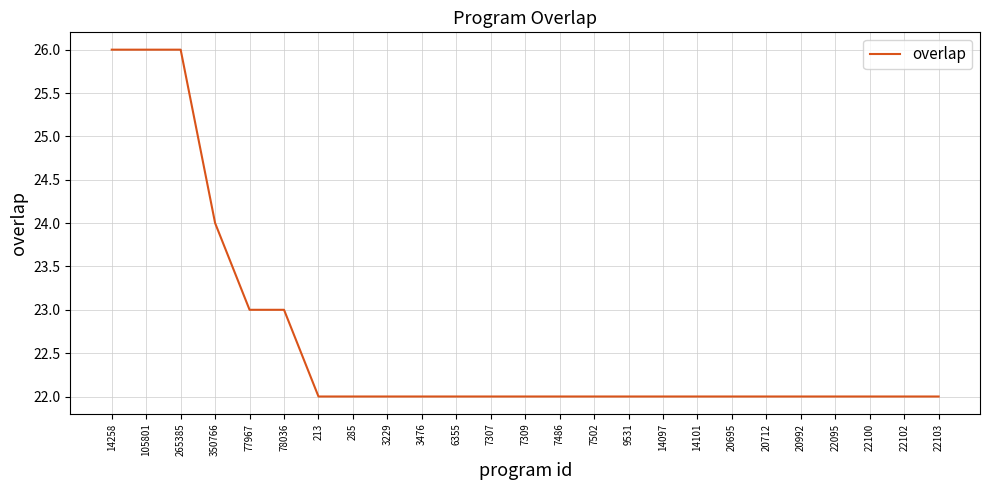

Is it true that the value at 78036 is 23?

True